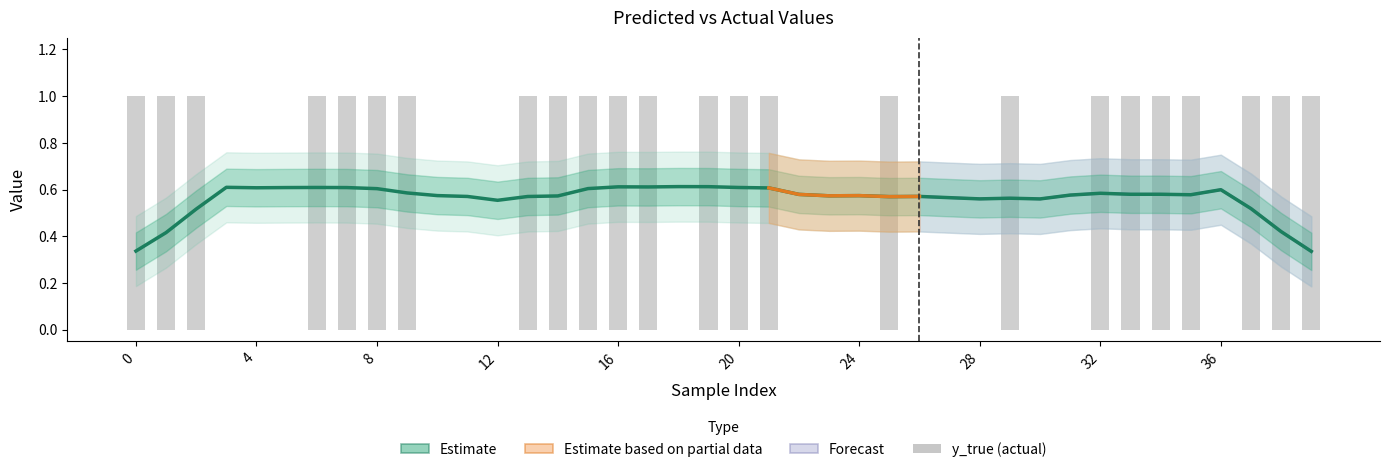

What is the value of the y_true bar at the 14th from the left?

1.0